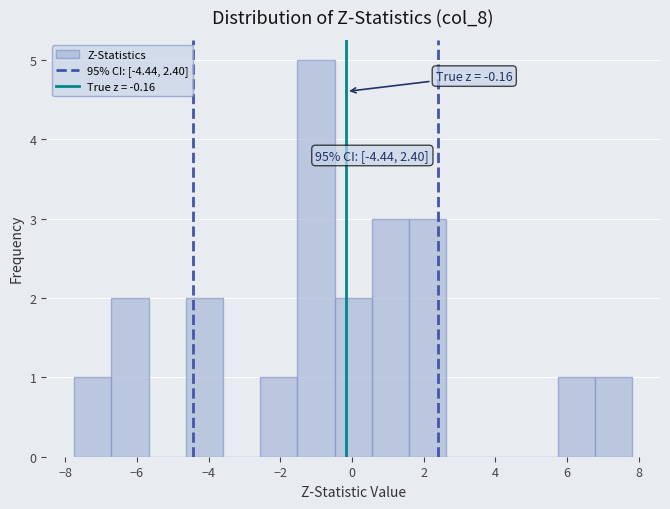

Over which range of the x-axis is the bar tallest?

-1.6 to -0.4